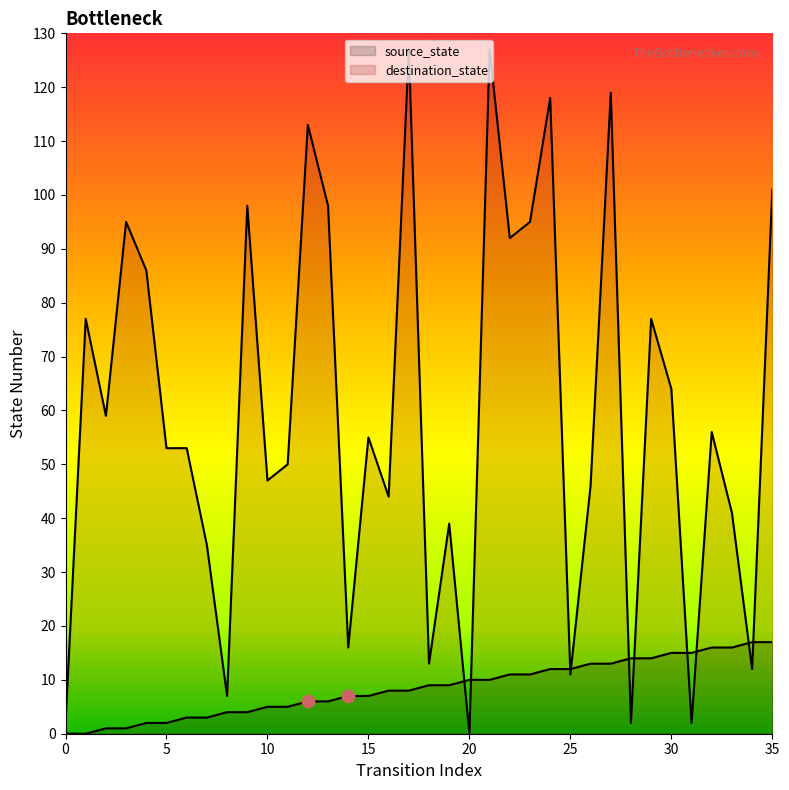

At how many categories does at least one series exceed 121?

2